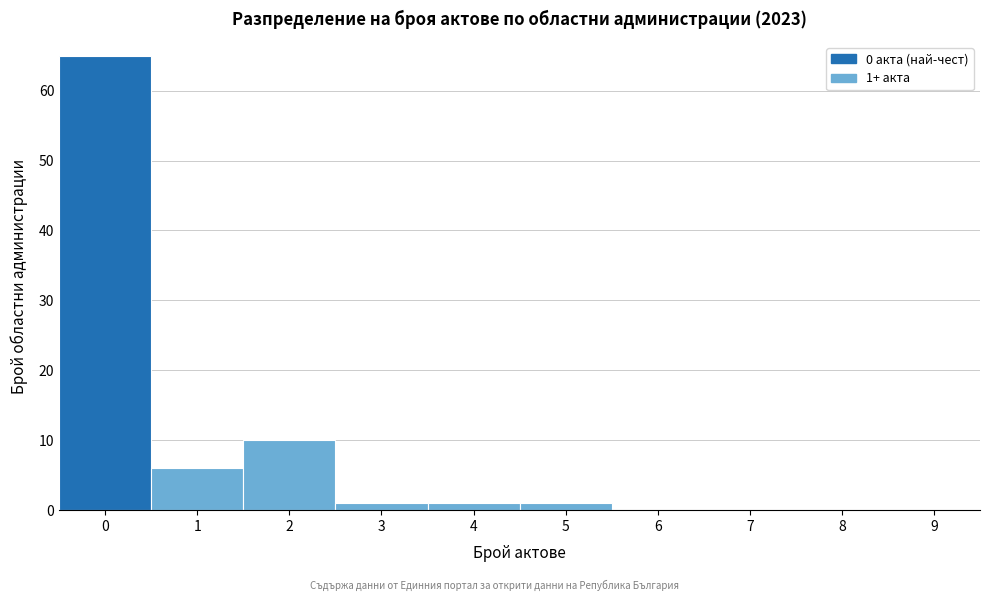

Reading left to right, list all the values displayed in this chart.

0=65	1=6	2=10	3=1	4=1	5=1	6=0	7=0	8=0	9=0